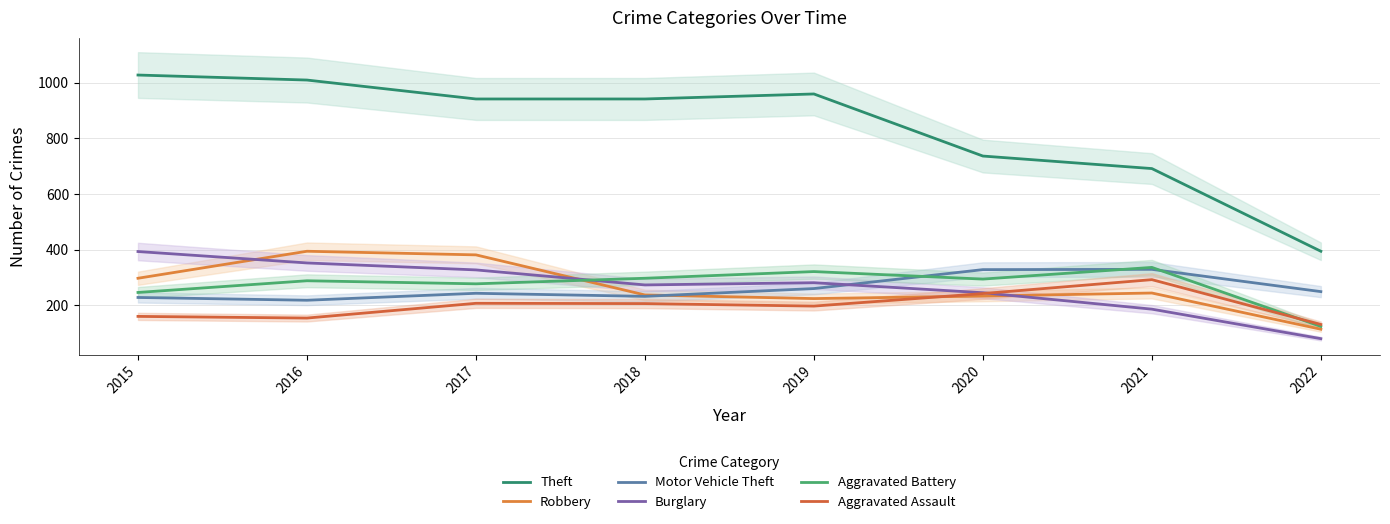

At which category does the chart reach its peak across all series?

2015